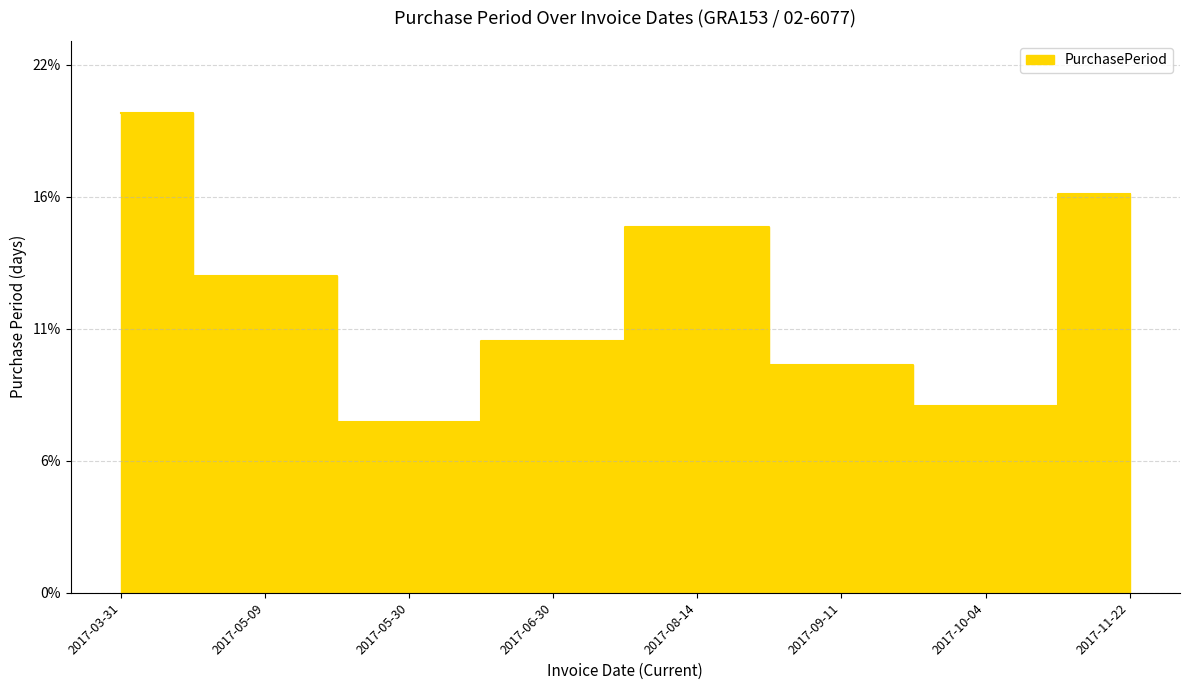

How many data points are above 13?

4